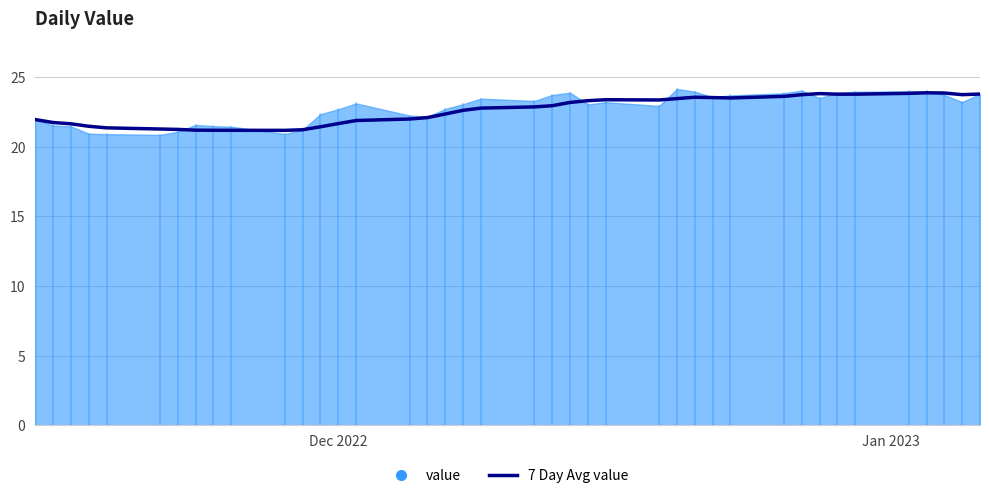

Does the chart display data point markers on the line(s)?

No